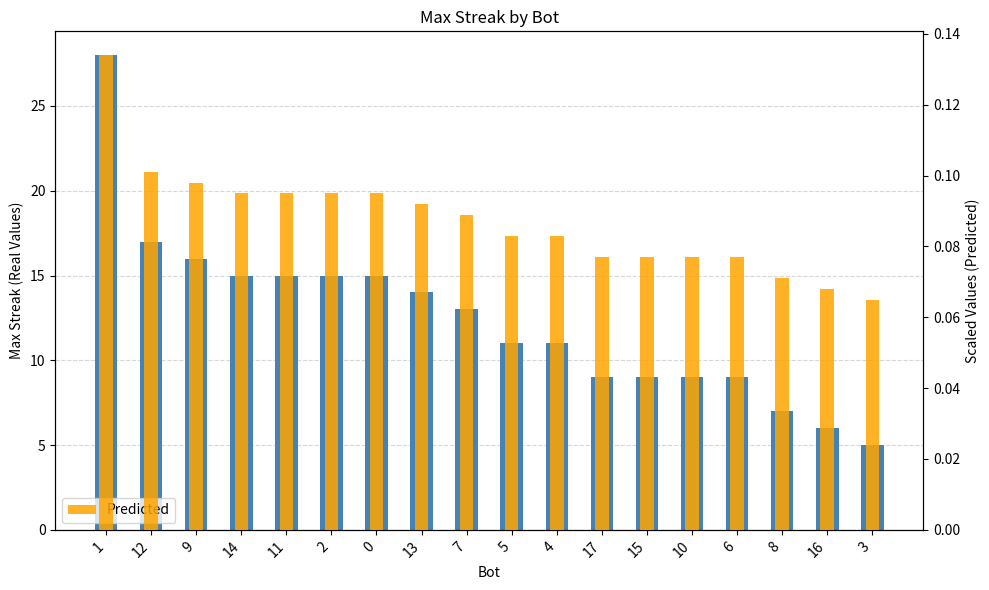

Which series has the largest total across all categories?

maxStreak